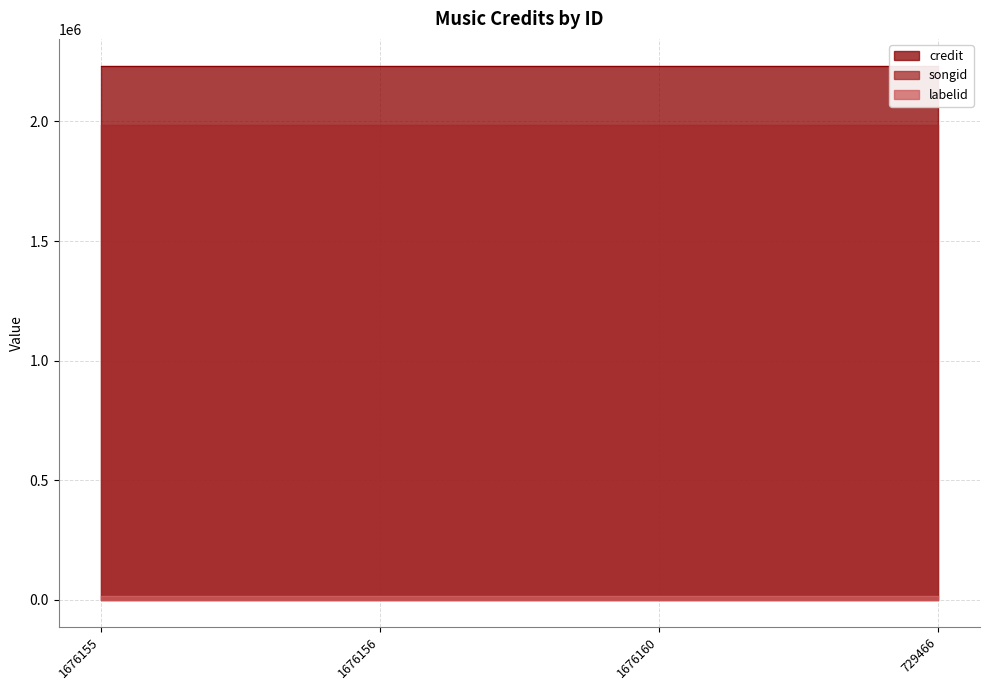

What is the sum of the credit values at 1676156 and 1676160?

4466900